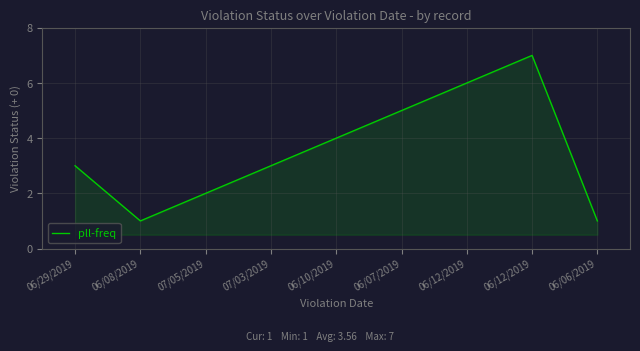

How many lines are shown in the chart?

1